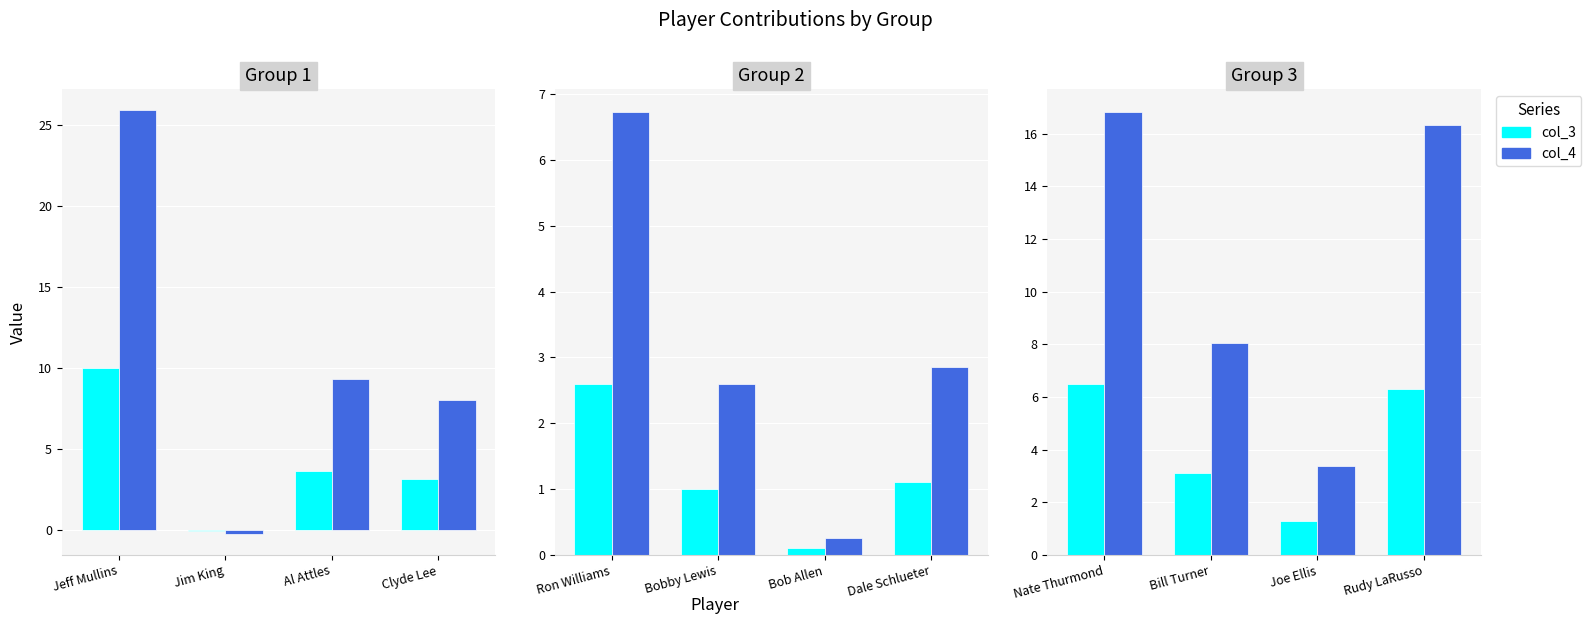

What is the difference between the col_3 values at Rudy LaRusso and Bill Turner?

3.2